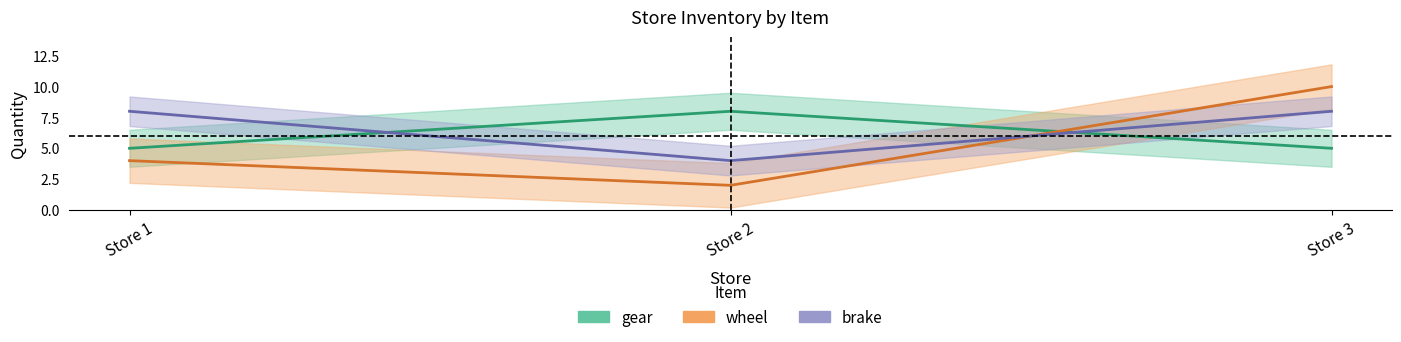

Rank the categories by wheel_quantity value from lowest to highest.

Store 2, Store 1, Store 3